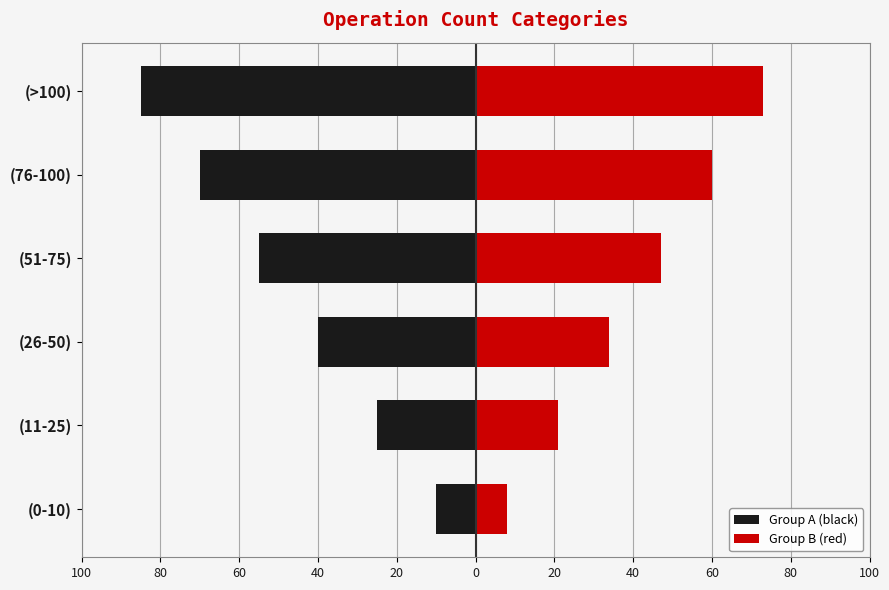

What is the sum of all Group A (black) values?

-285